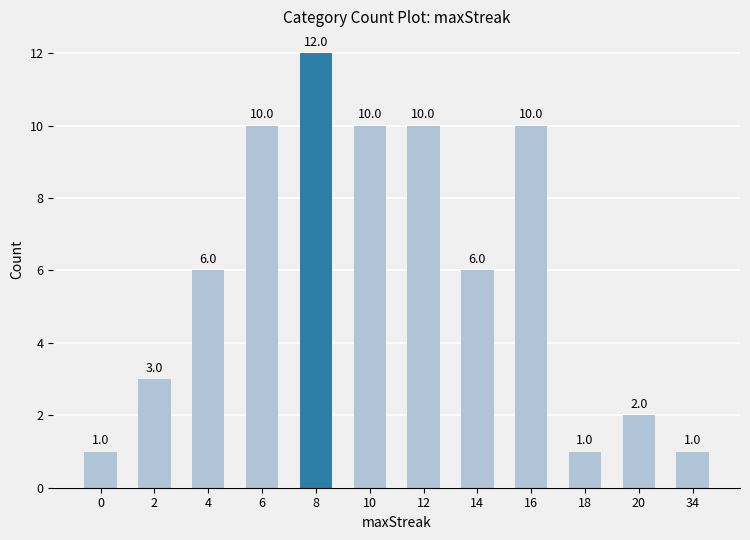

The chart shows a value of 10 at 16. True or false?

True